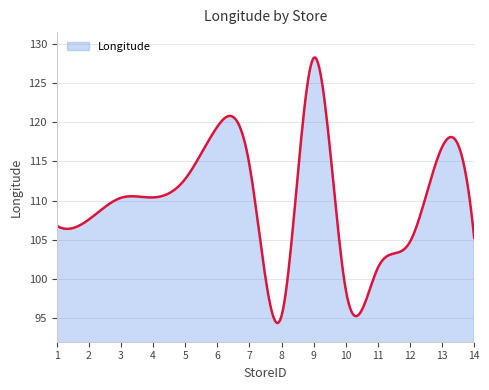

What is the smallest value displayed?

94.4